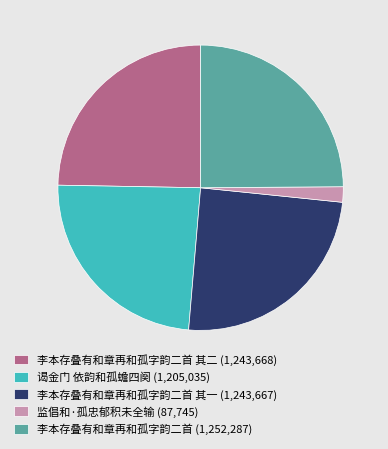

Between 李本存叠有和章再和孤字韵二首 其二 (1,243,668) and 谒金门 依韵和孤蟾四阕 (1,205,035), which is larger?

李本存叠有和章再和孤字韵二首 其二 (1,243,668)